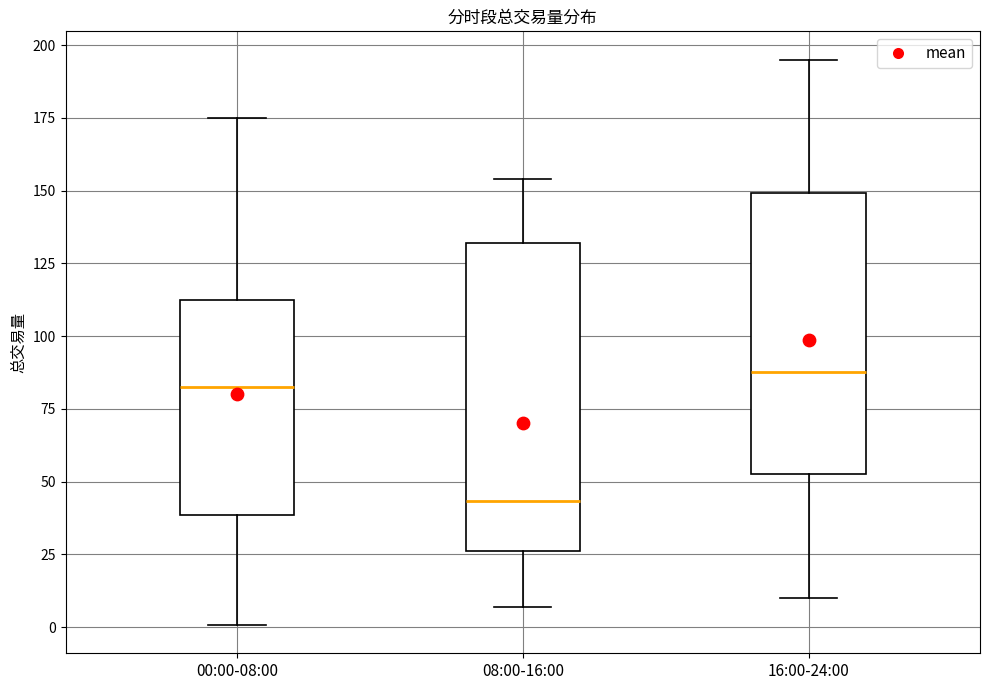

Which box's median line is the lowest?

08:00-16:00